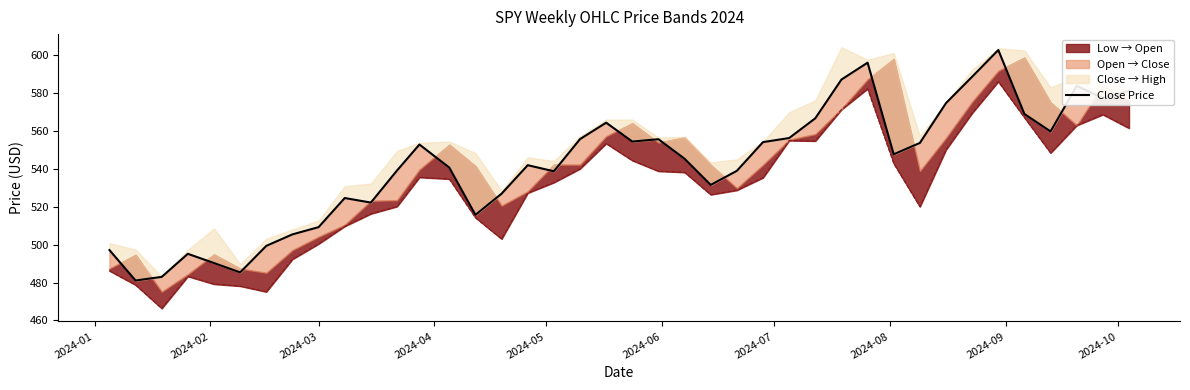

True or false: the data shows 188.9 at 19.

False